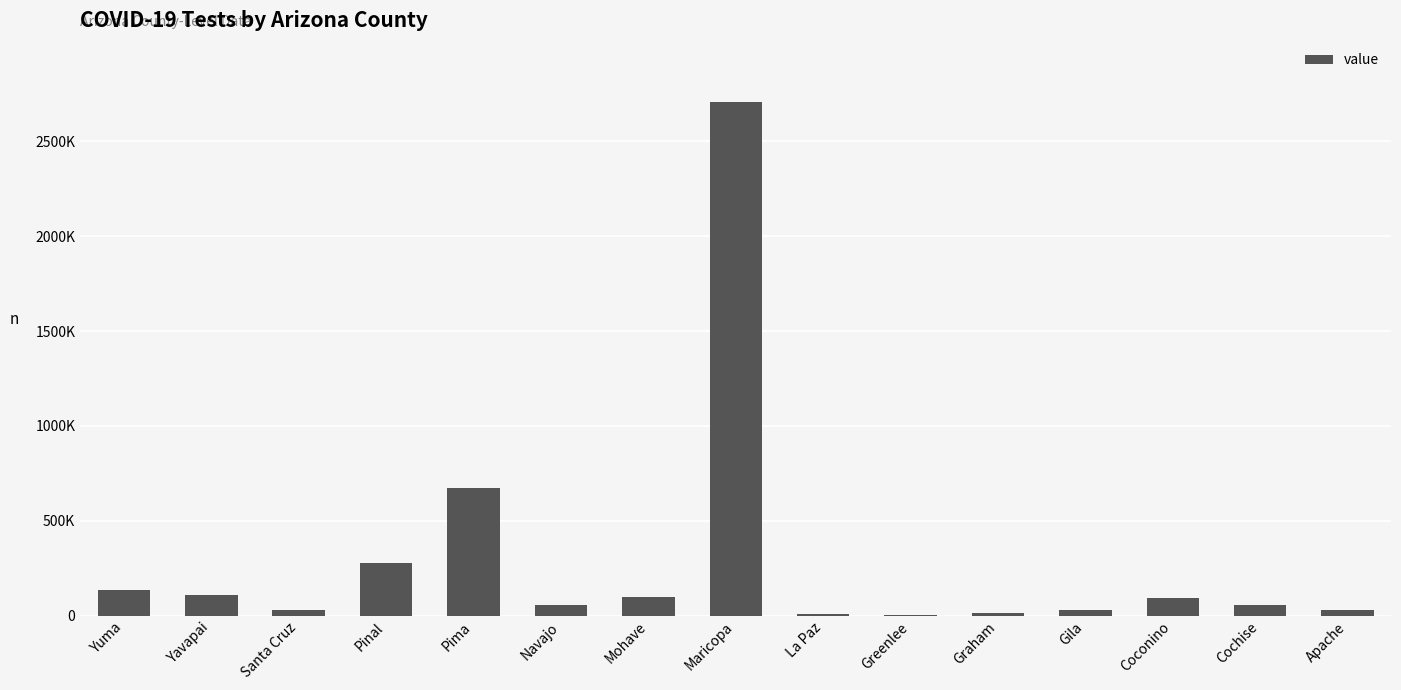

What is the difference between the second highest and minimum values?

670147